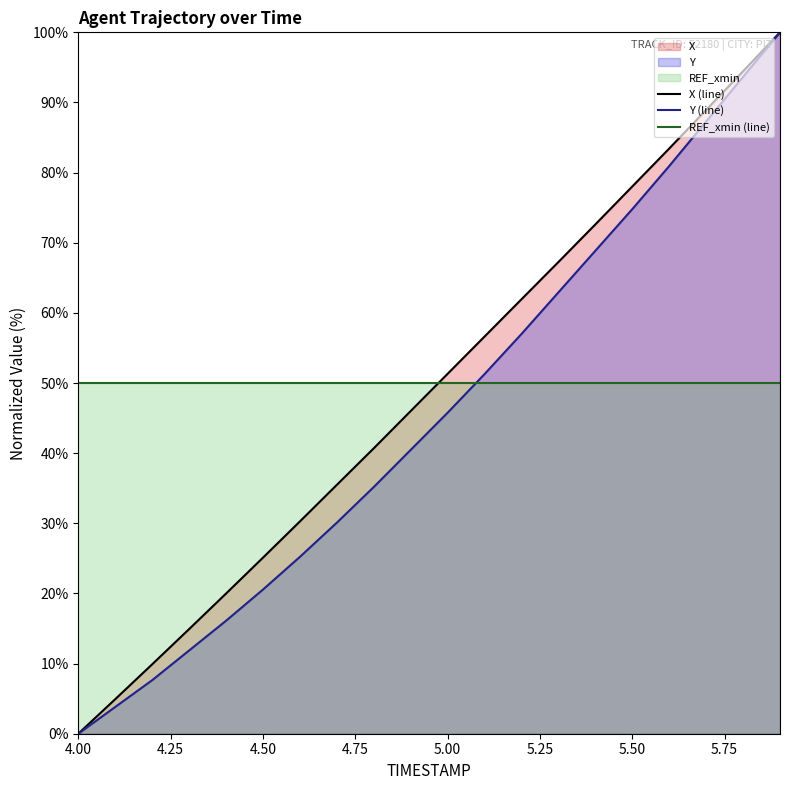

Which series has the widest spread of values?

X